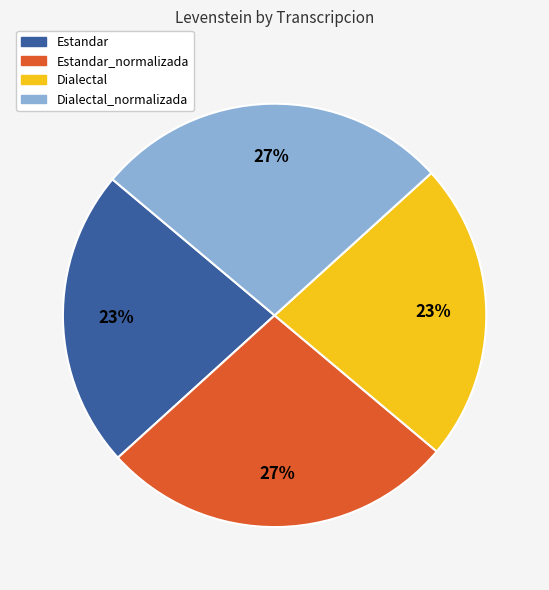

Is there a majority slice in this chart?

No